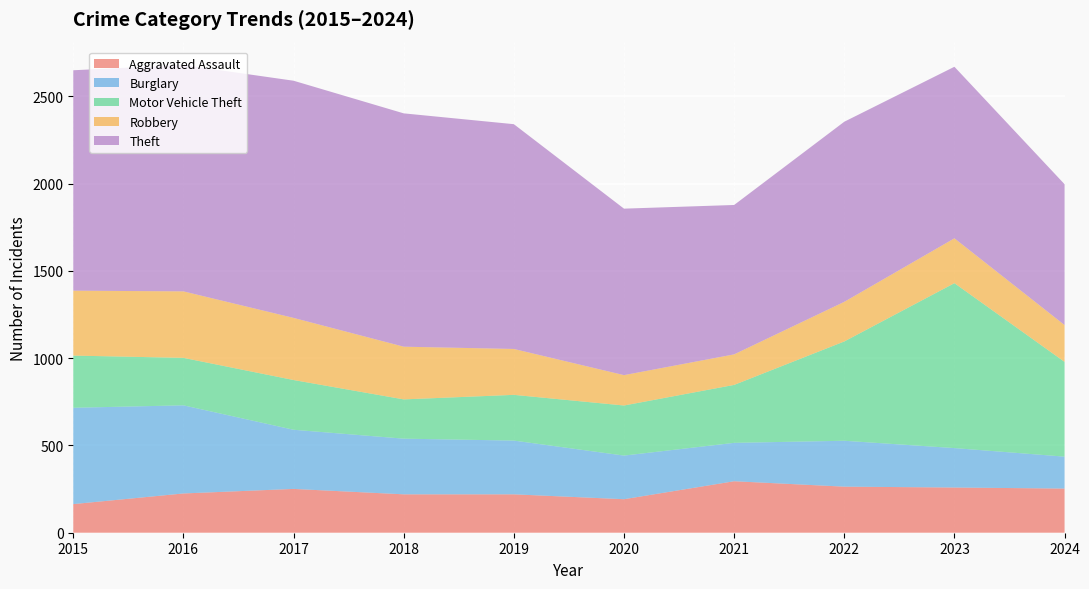

Reading left to right, what are all the values shown in this chart?

Aggravated Assault: 2015=164	2016=225	2017=251	2018=220	2019=220	2020=192	2021=295	2022=264	2023=259	2024=253
Burglary: 2015=552	2016=505	2017=339	2018=319	2019=308	2020=250	2021=220	2022=263	2023=226	2024=183
Motor Vehicle Theft: 2015=299	2016=272	2017=285	2018=225	2019=262	2020=287	2021=332	2022=569	2023=945	2024=543
Robbery: 2015=372	2016=381	2017=356	2018=302	2019=263	2020=174	2021=175	2022=227	2023=257	2024=211
Theft: 2015=1263	2016=1297	2017=1359	2018=1337	2019=1288	2020=954	2021=856	2022=1032	2023=983	2024=807